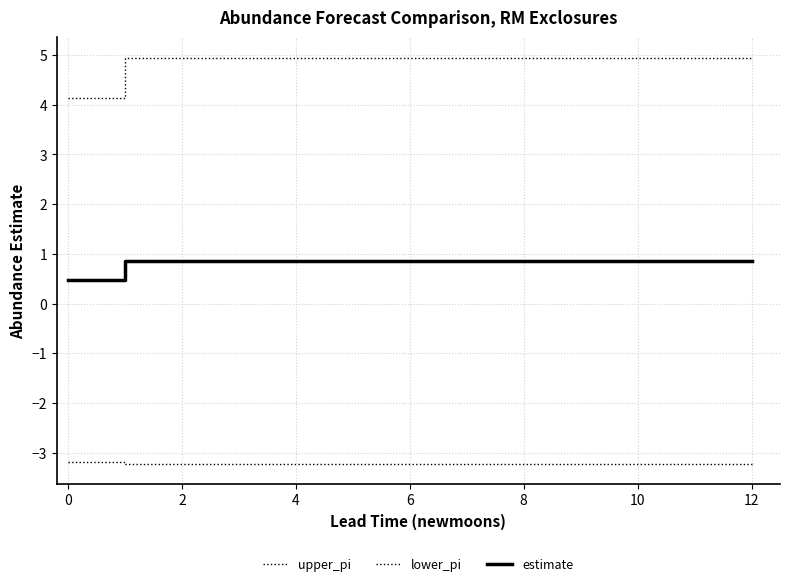

Which series has the widest spread of values?

upper_pi